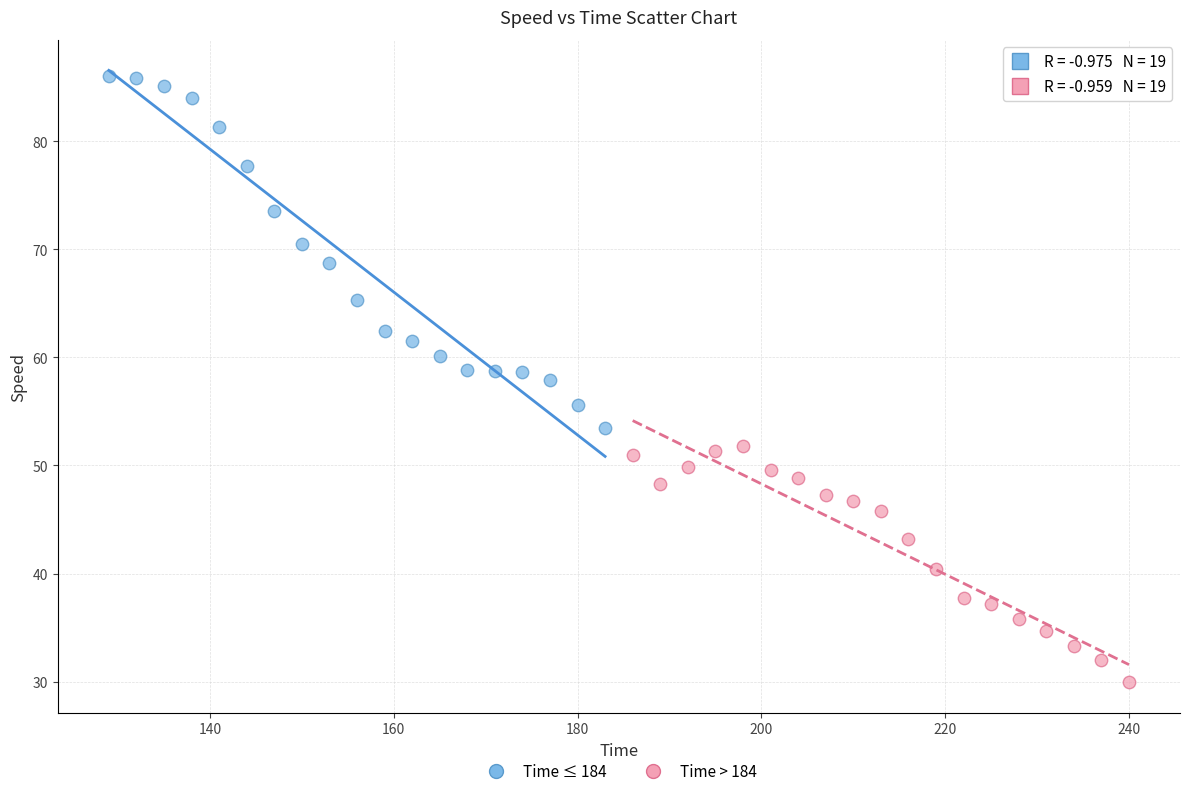

Which series has the largest Y range (max minus min)?

Time ≤ 184